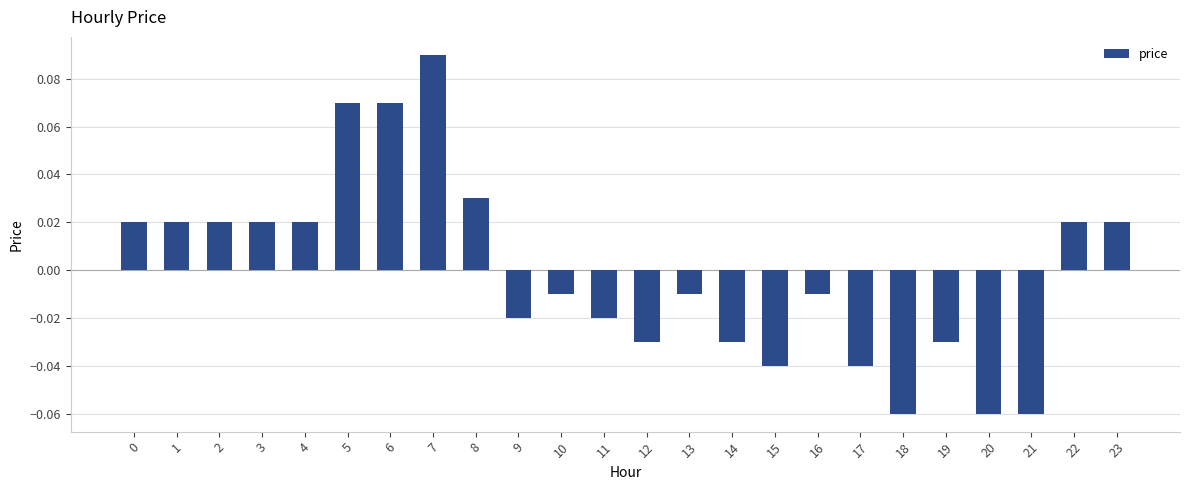

Between 4 and 19, which is larger?

4